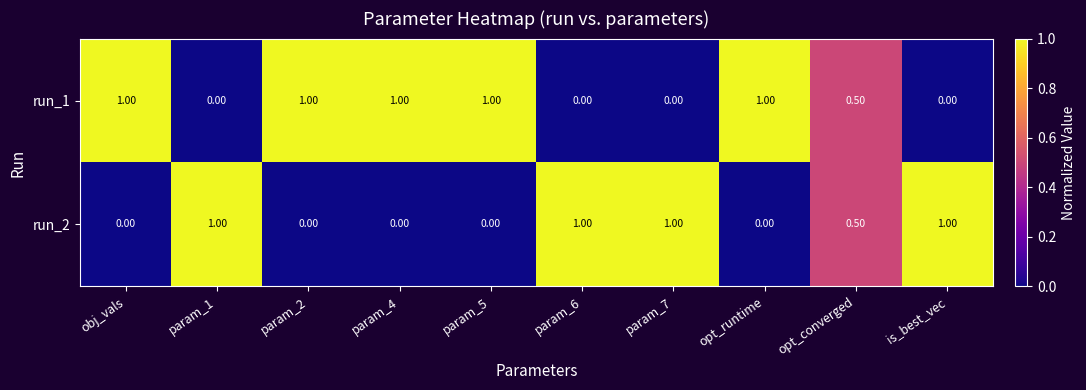

What is the spread (max minus min) of values at obj_vals?

1.0